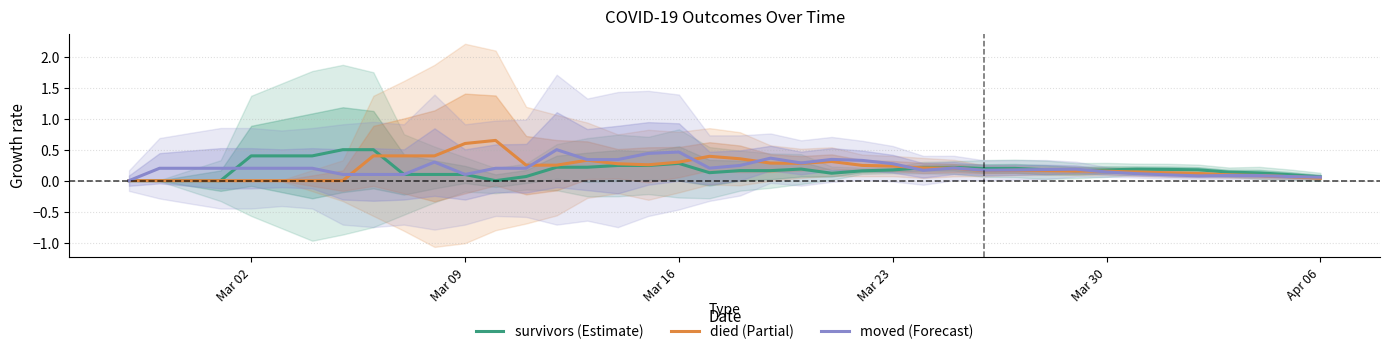

Count the number of categories in the chart.

40